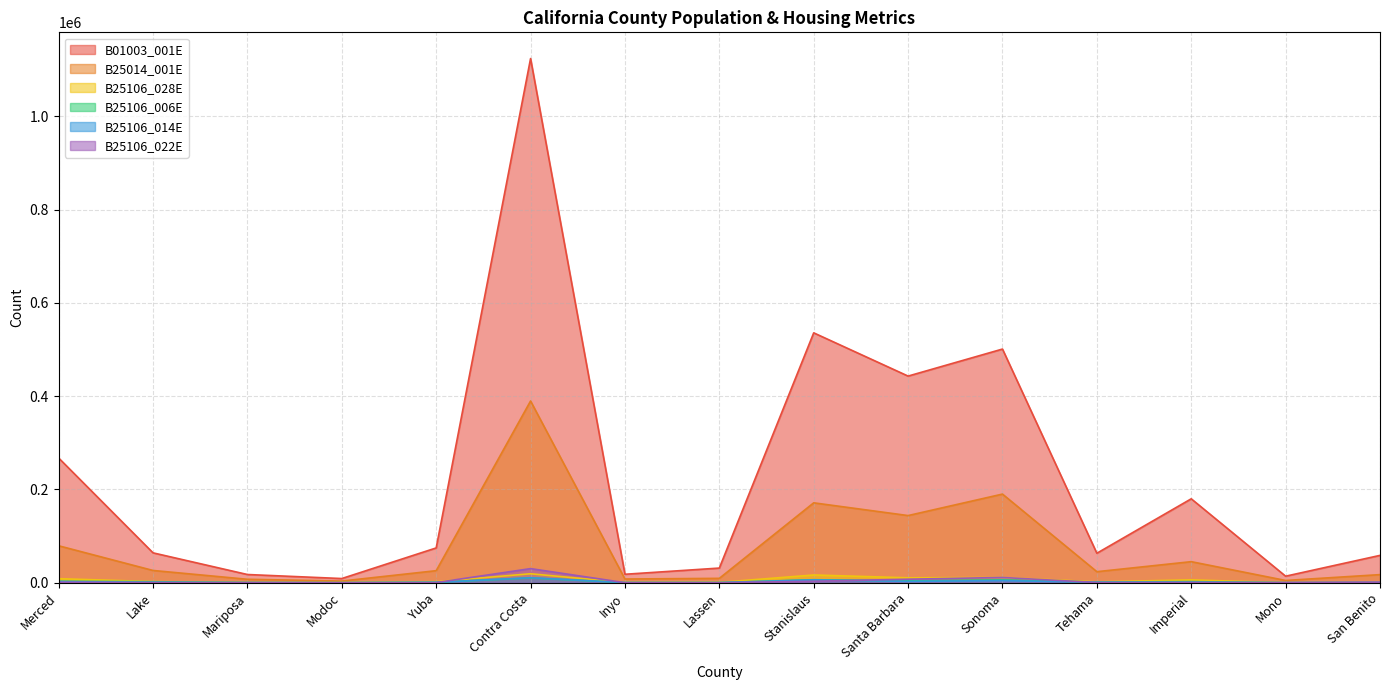

Is it true that B25106_014E equals 128 at Mariposa?

False